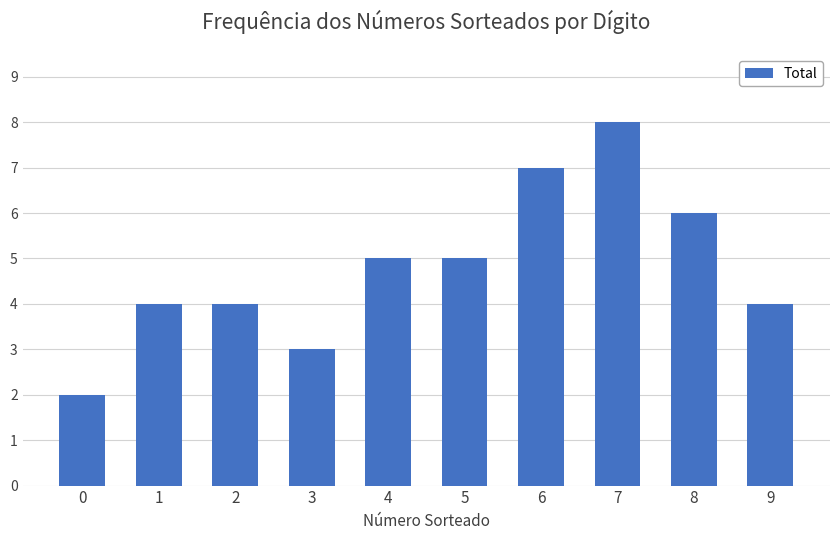

How many categories are shown in the chart?

10